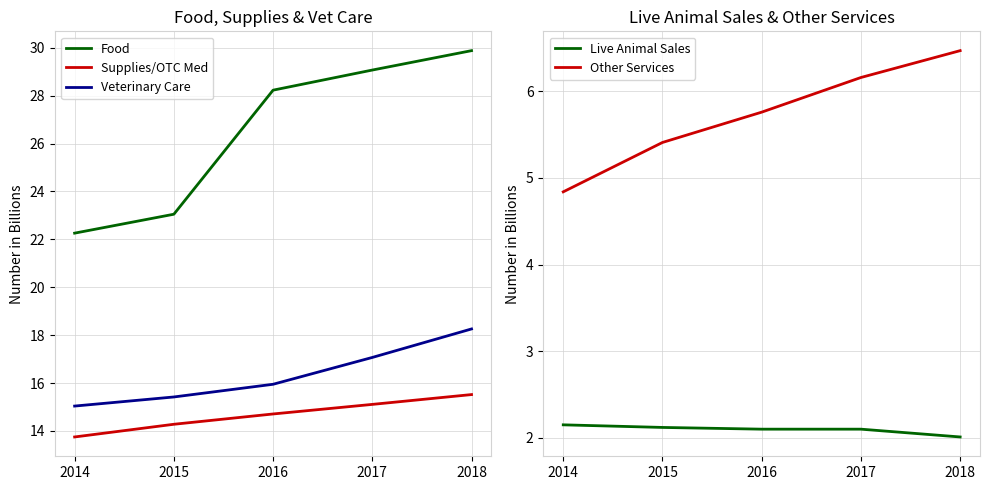

What is the sum of all Food values?

132.5